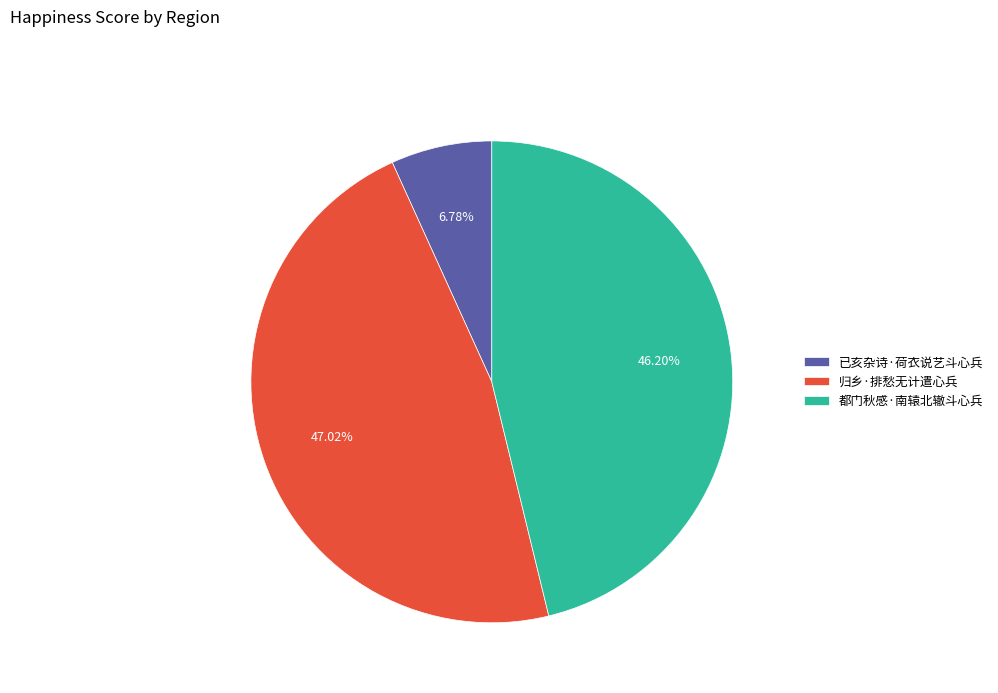

To the nearest percent, what percentage of the pie is 都门秋感·南辕北辙斗心兵?

46%